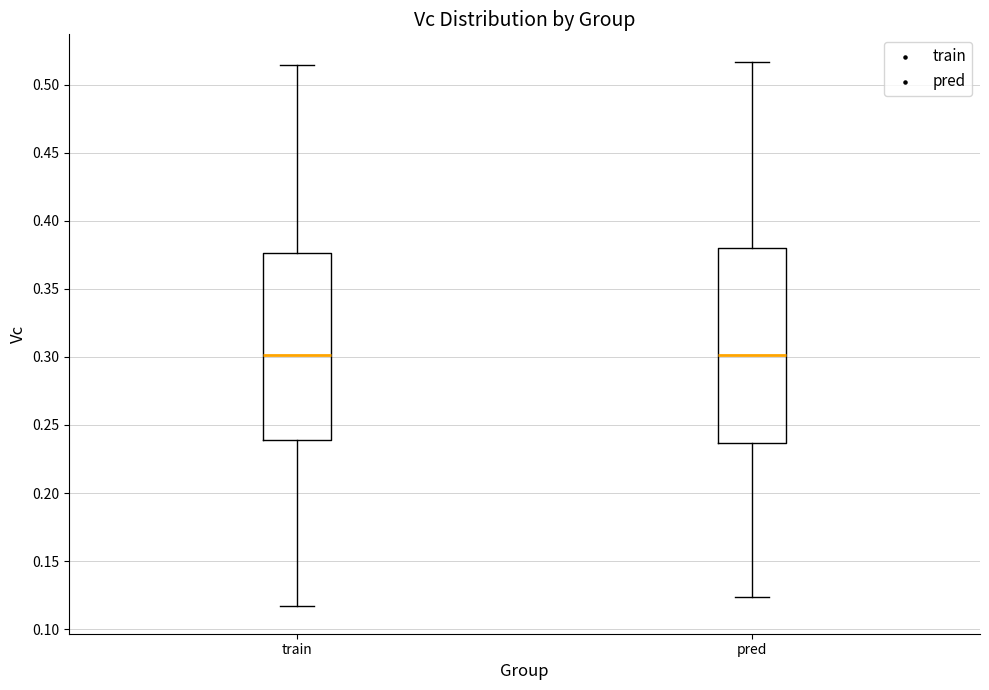

Reading left to right, read every box against the y-axis: the position of its median line, the range the box covers, and the ends of its whiskers. The values are not printed on the chart, so give them approximately, as read against the axis.

train: median 0.300, box 0.240 to 0.375, whiskers 0.115 to 0.515
pred: median 0.300, box 0.235 to 0.380, whiskers 0.125 to 0.515